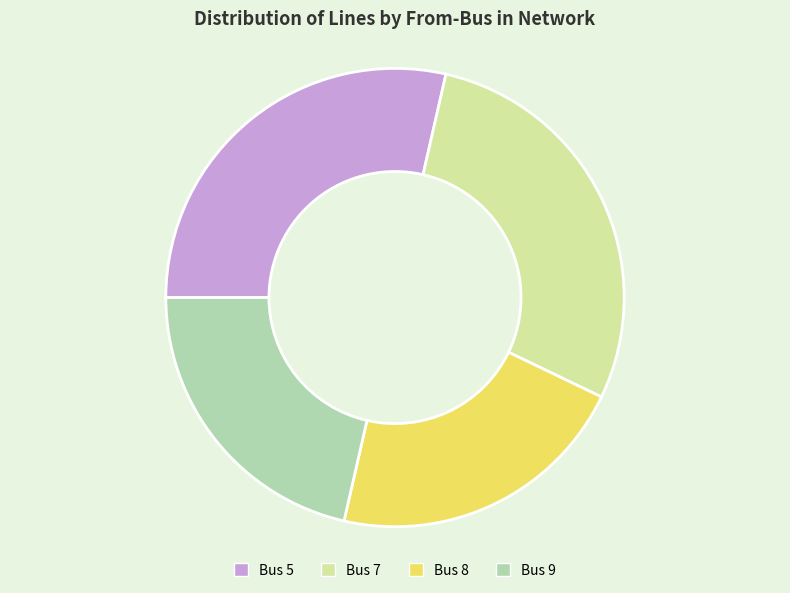

True or false: Bus 7 accounts for 29% of the total.

True